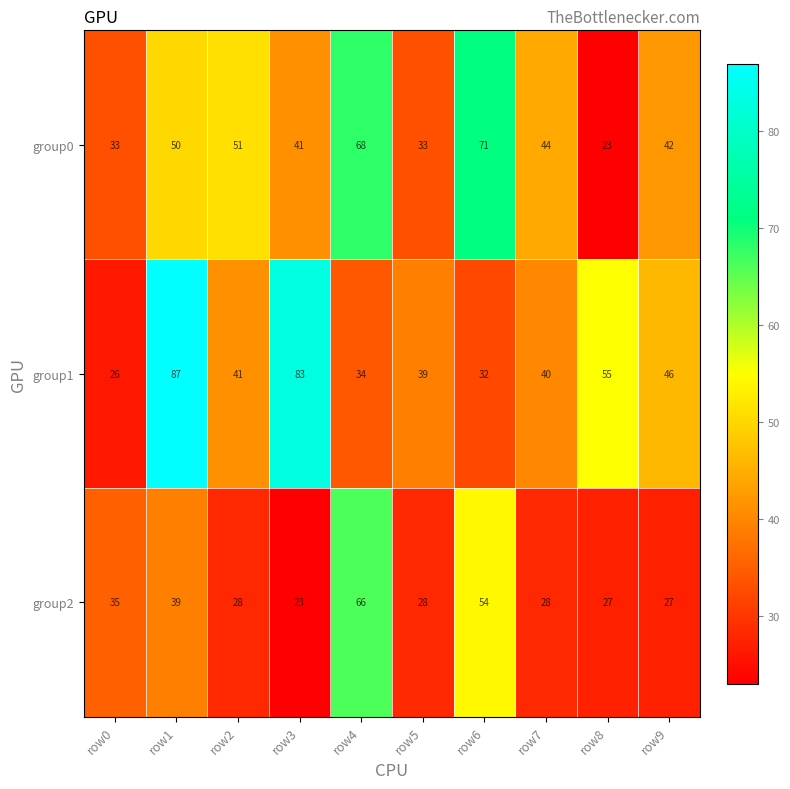

How many series are shown in this chart?

3